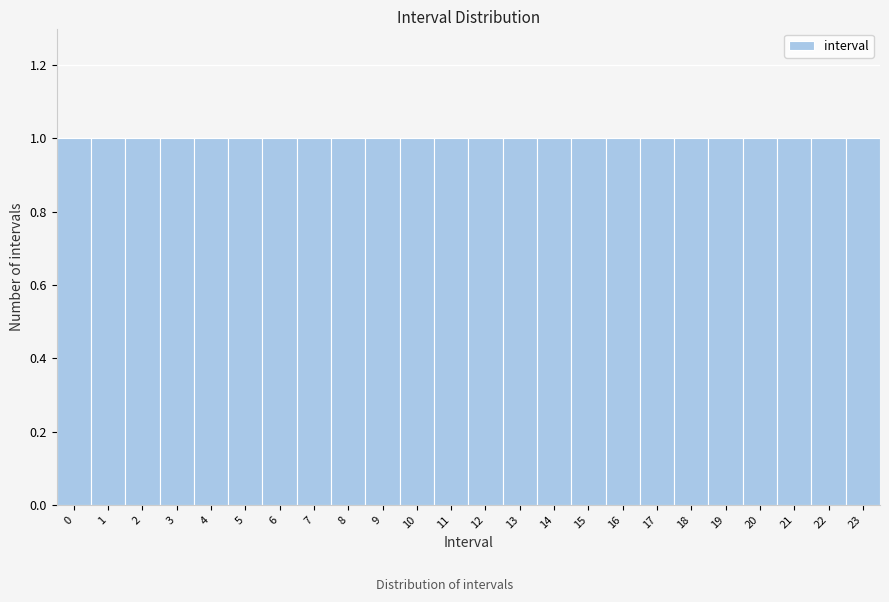

Reading left to right, transcribe this chart: for each bar, give the range it covers on the x-axis and its height. The values are not printed on the chart, so give them approximately, as read against the axis.

-0.5 to 0.5: 1
0.5 to 1.5: 1
1.5 to 2.5: 1
2.5 to 3.5: 1
3.5 to 4.5: 1
4.5 to 5.5: 1
5.5 to 6.5: 1
6.5 to 7.5: 1
7.5 to 8.5: 1
8.5 to 9.5: 1
9.5 to 10.5: 1
10.5 to 11.5: 1
11.5 to 12.5: 1
12.5 to 13.5: 1
13.5 to 14.5: 1
14.5 to 15.5: 1
15.5 to 16.5: 1
16.5 to 17.5: 1
17.5 to 18.5: 1
18.5 to 19.5: 1
19.5 to 20.5: 1
20.5 to 21.5: 1
21.5 to 22.5: 1
22.5 to 23.5: 1